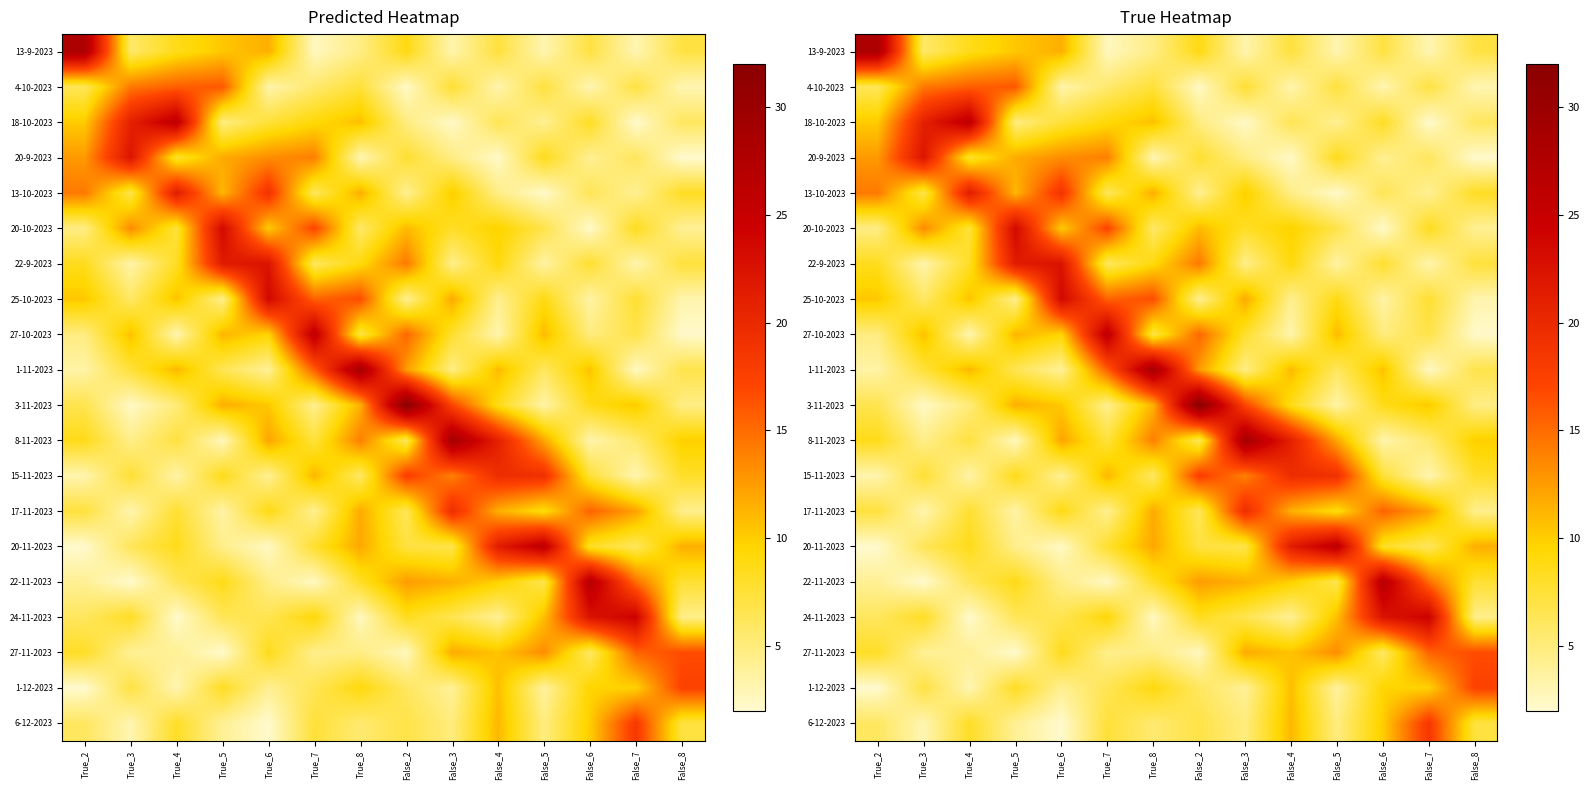

Count the number of categories in the chart.

14